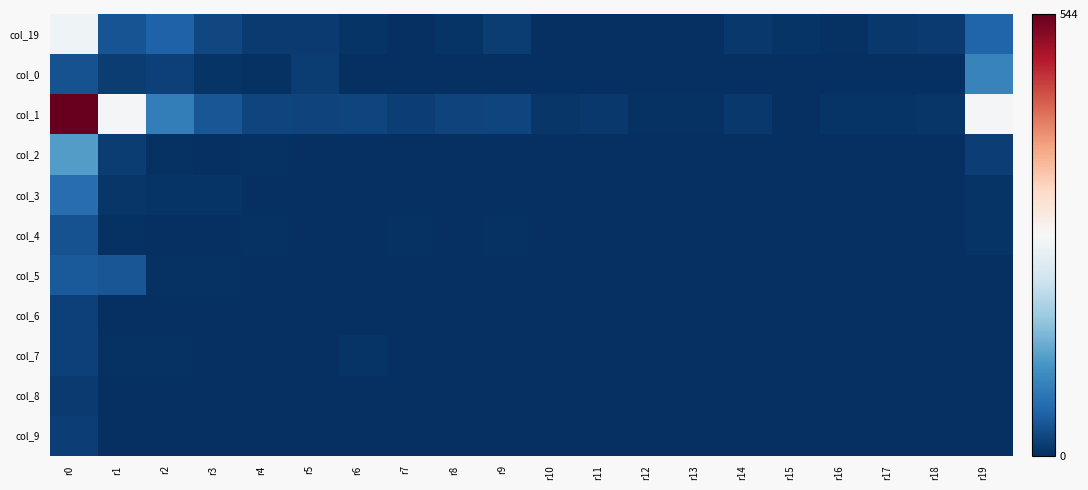

Which series has the largest range (max minus min)?

col_1